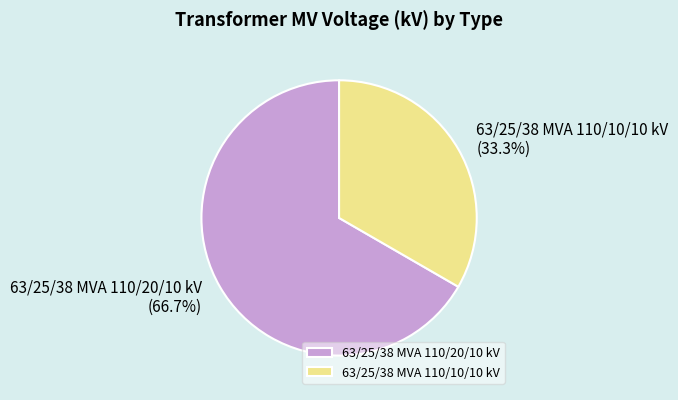

What portion of the pie excludes 63/25/38 MVA 110/10/10 kV?

66.7%